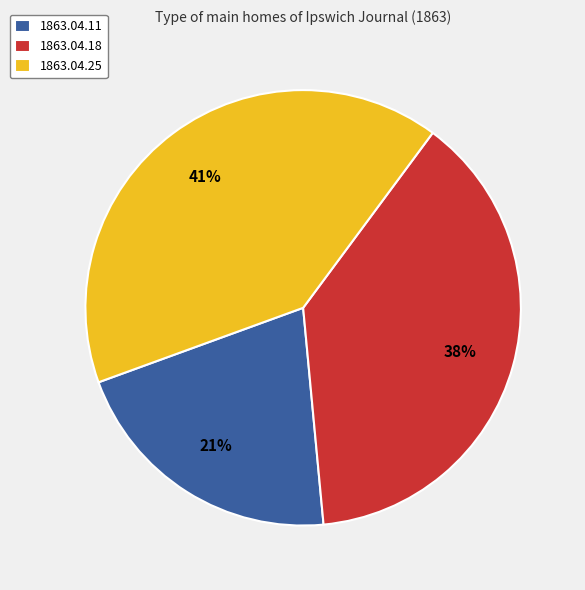

Do 1863.04.18 and 1863.04.25 together represent more than half of the pie?

Yes